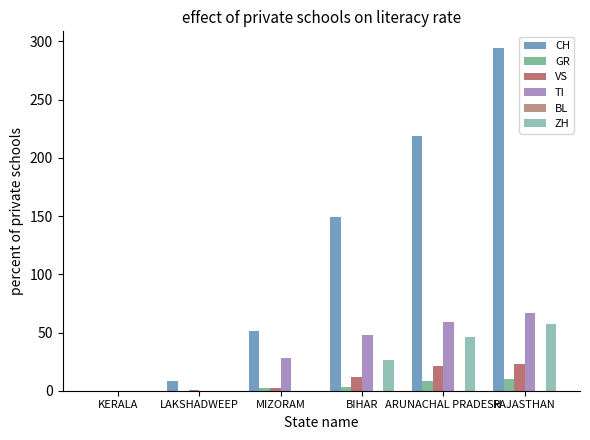

Is it true that TI equals 118 at RAJASTHAN?

False